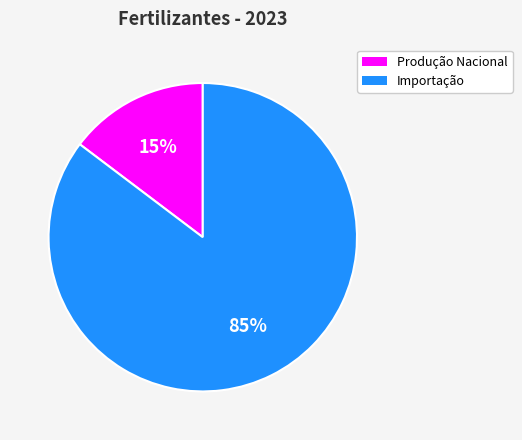

Is there a majority slice in this chart?

Yes